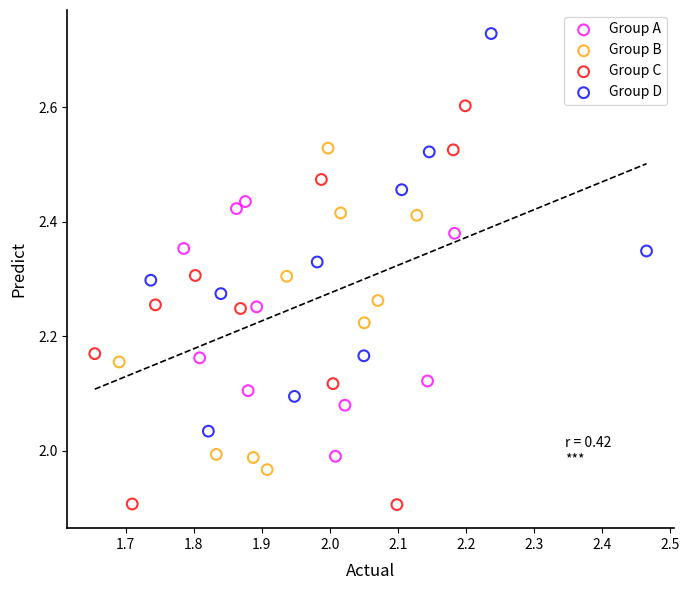

What are all the series names shown in the legend?

Group A, Group B, Group C, Group D